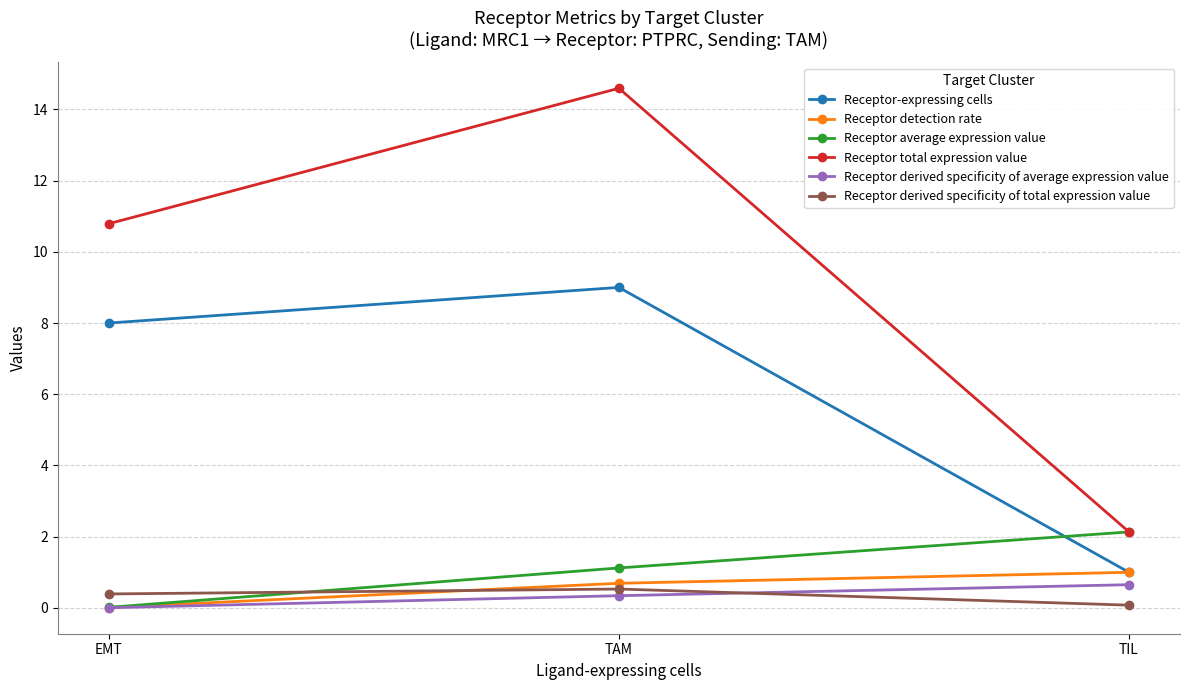

Which series has the largest total across all categories?

Receptor total expression value